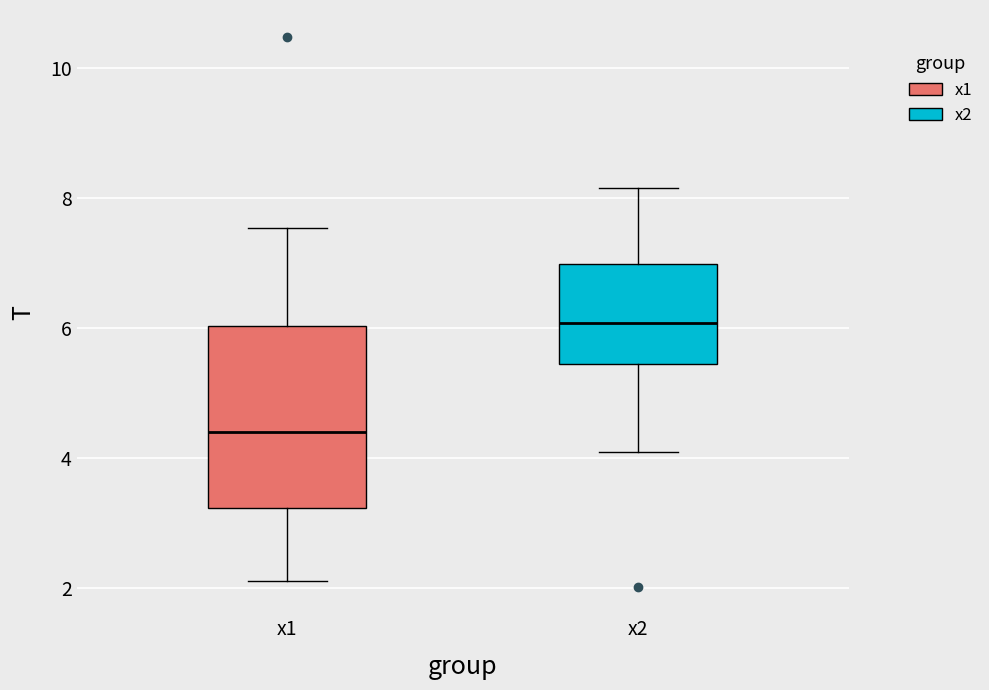

Which box's median line is the lowest?

x1